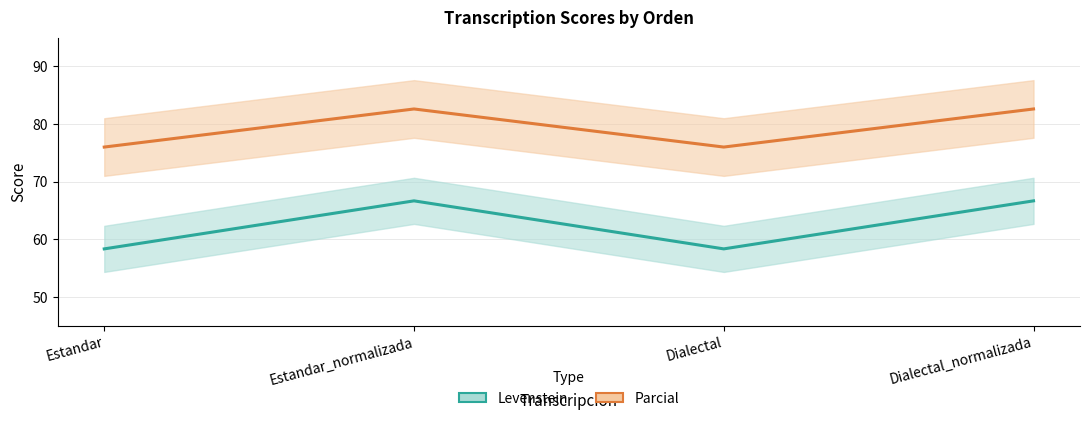

Which has a higher value, Estandar_normalizada or Estandar?

Estandar_normalizada